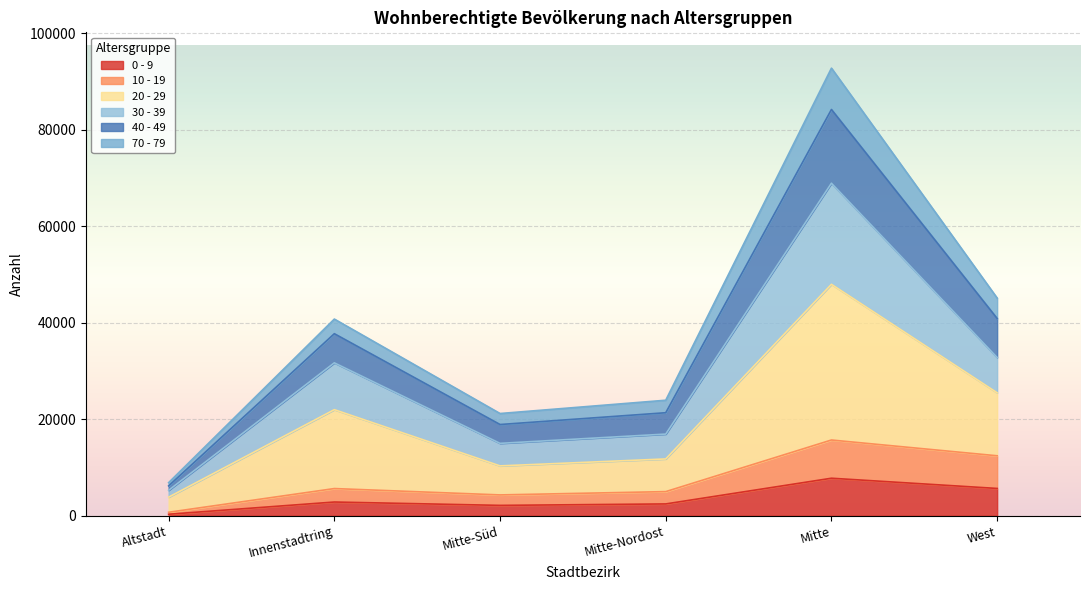

Is it true that 30 - 39 equals 36519 at Mitte?

False